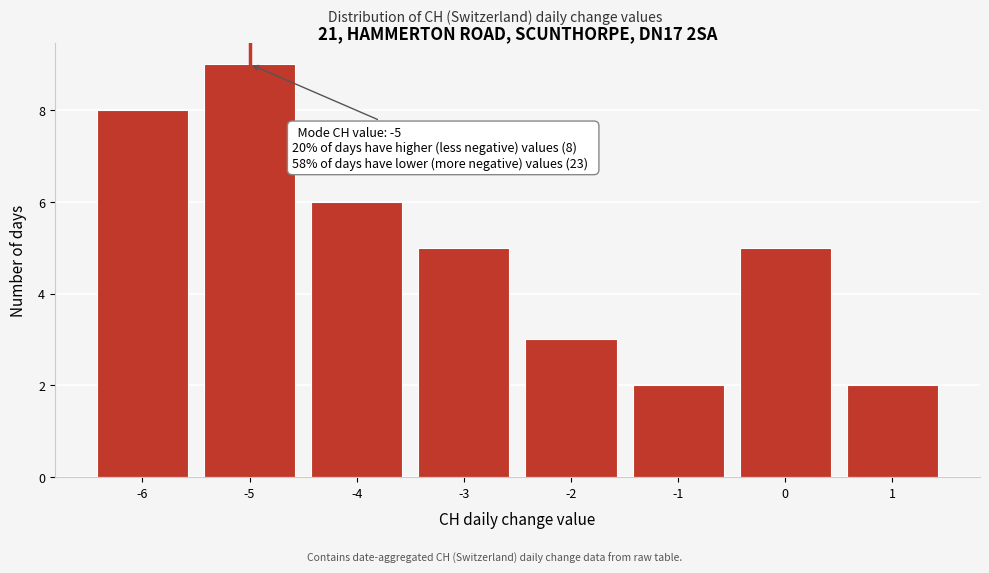

Reading right to left, extract all data points from this chart.

1=2	0=5	-1=2	-2=3	-3=5	-4=6	-5=9	-6=8